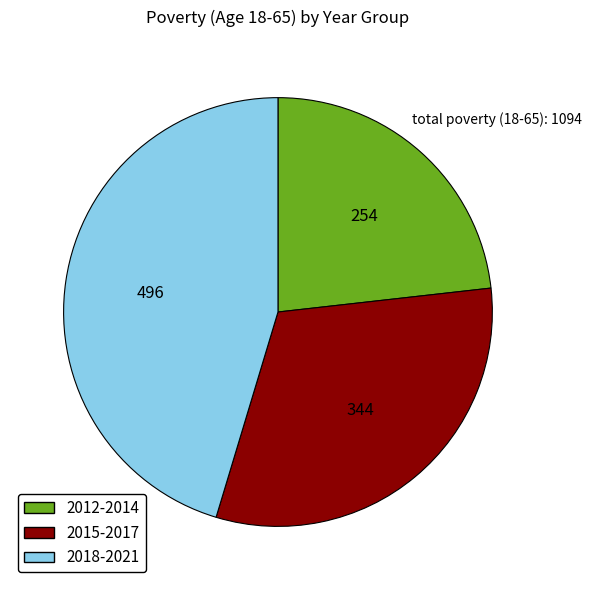

Is there a majority slice in this chart?

No